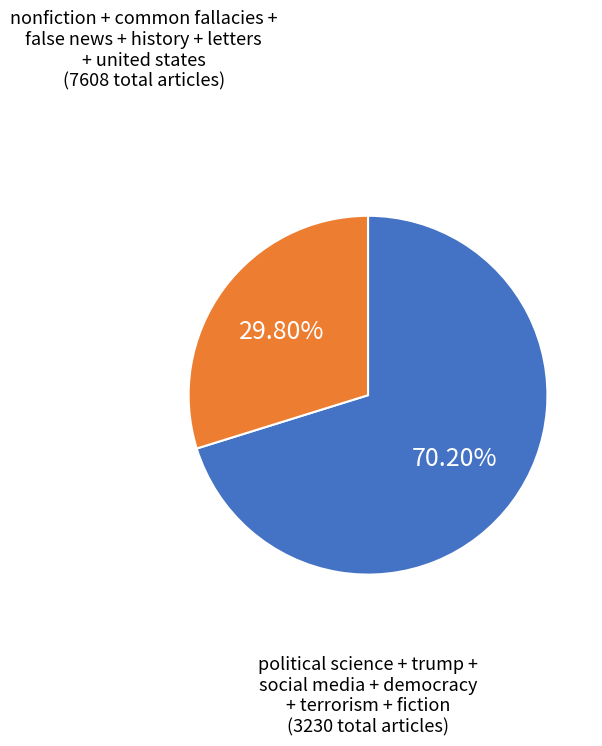

Does any single category account for the majority?

Yes